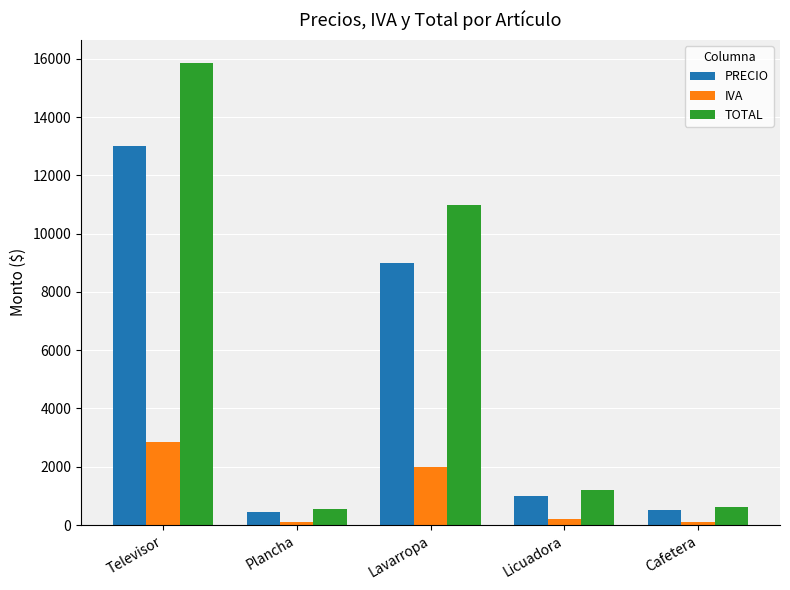

Where is PRECIO nearest to the value 6725?

Lavarropa